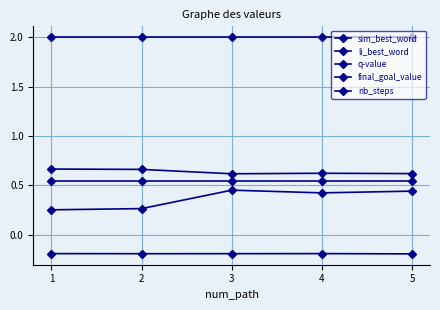

True or false: nb_steps and final_goal_value intersect in this chart.

False